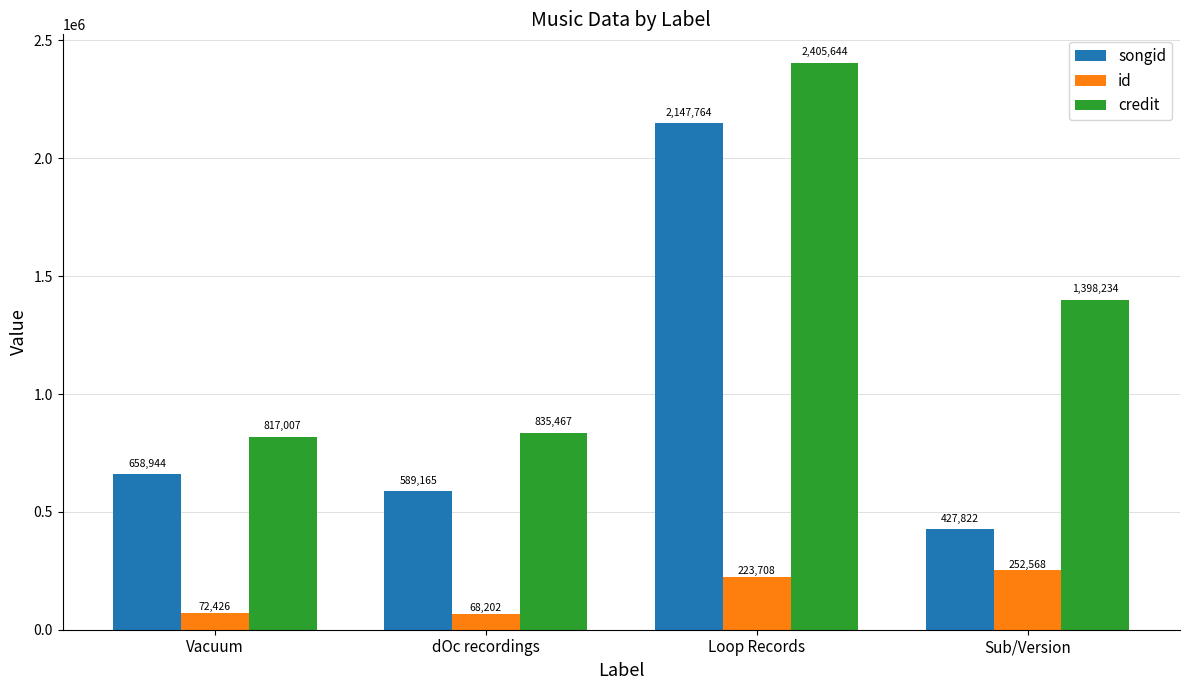

What is the difference between the highest and lowest values at Vacuum?

744581